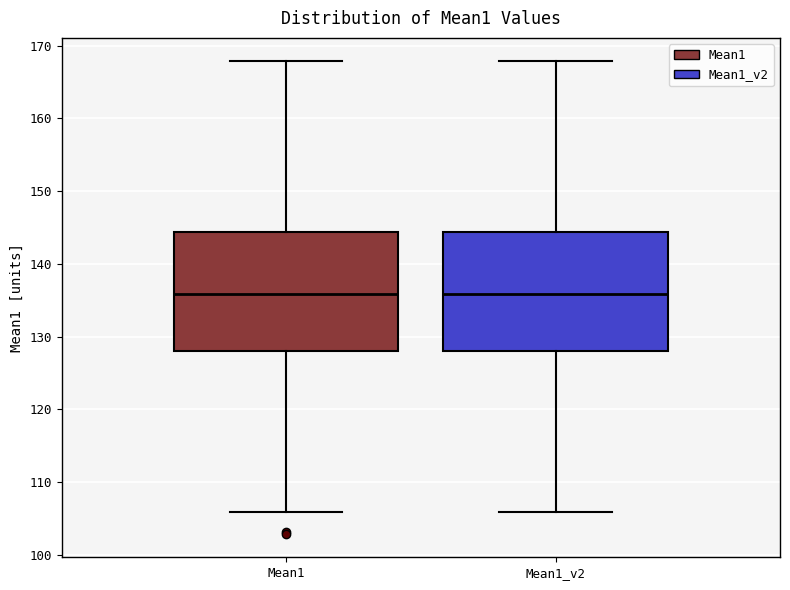

Reading left to right, read every box against the y-axis: the position of its median line, the range the box covers, and the ends of its whiskers. The values are not printed on the chart, so give them approximately, as read against the axis.

Mean1: median 136, box 128 to 144, whiskers 106 to 168
Mean1_v2: median 136, box 128 to 144, whiskers 106 to 168